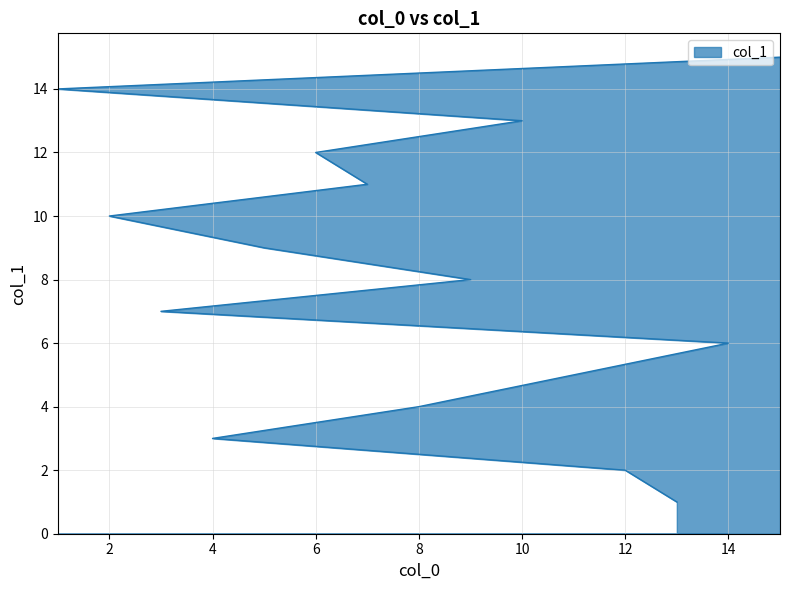

Which has a higher value, 4 or 13?

4